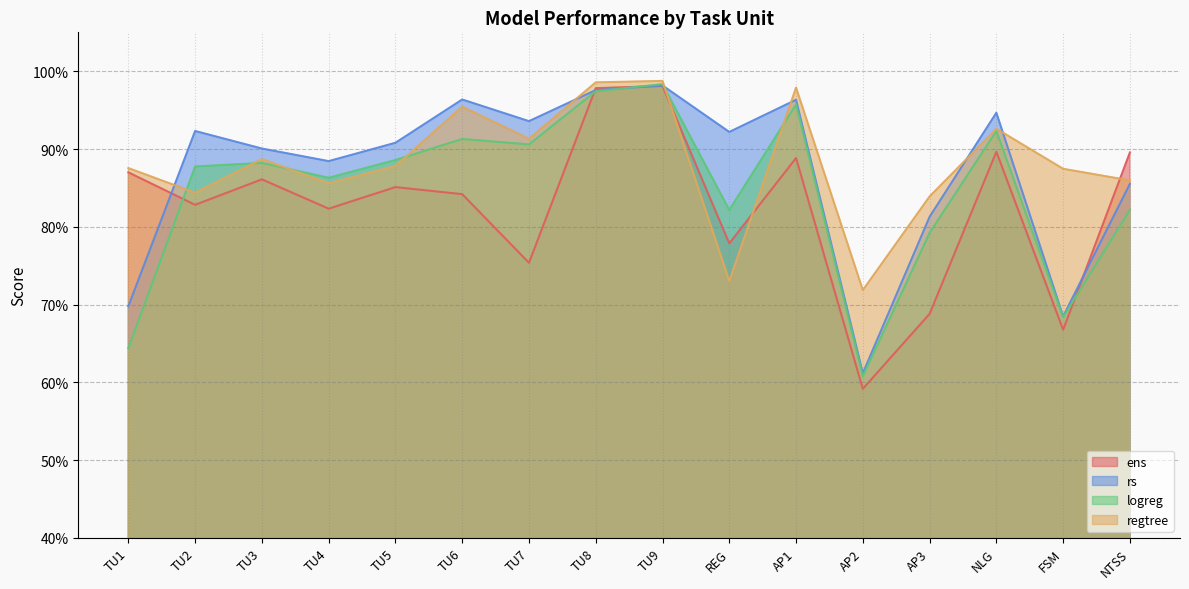

What are all the series names shown in the legend?

ens, rs, logreg, regtree